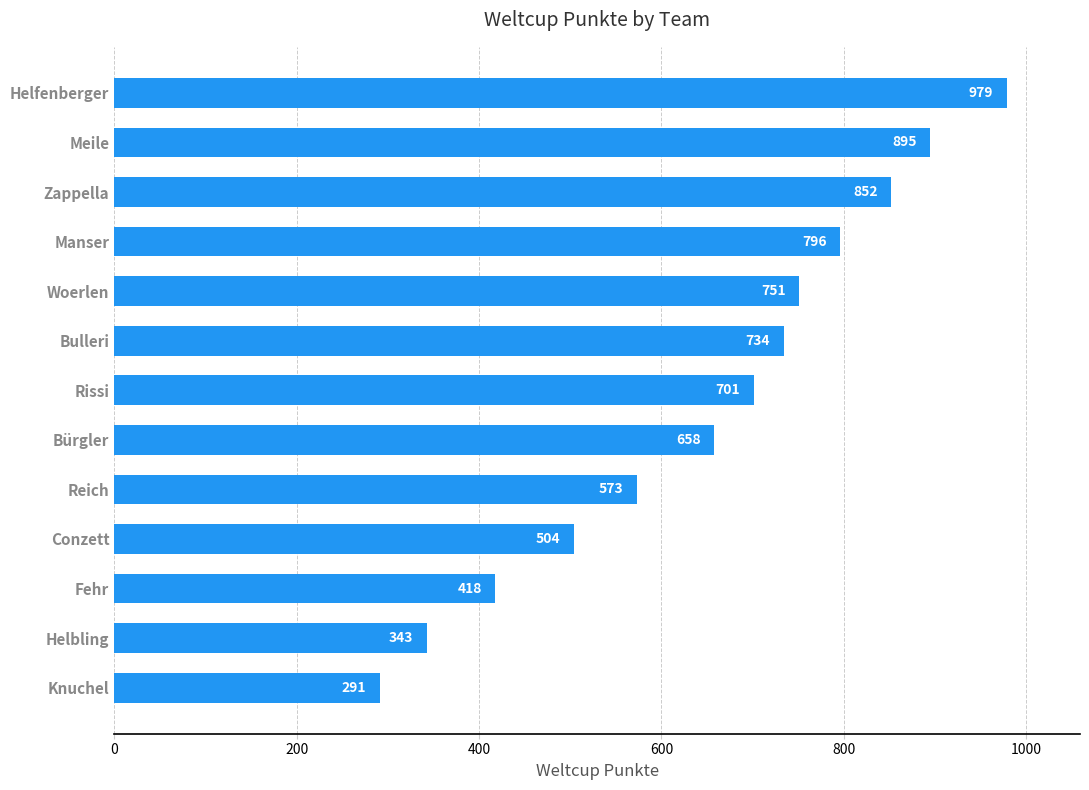

What is the ratio of the value at Bürgler to the value at Conzett?

1.3